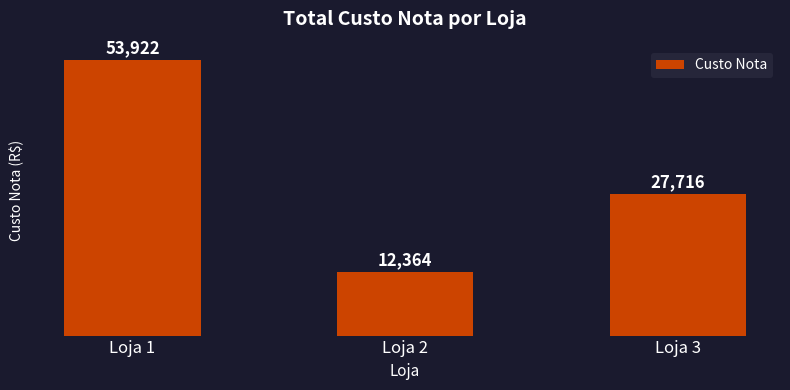

List the labels in order of value, smallest first.

Loja 2, Loja 3, Loja 1